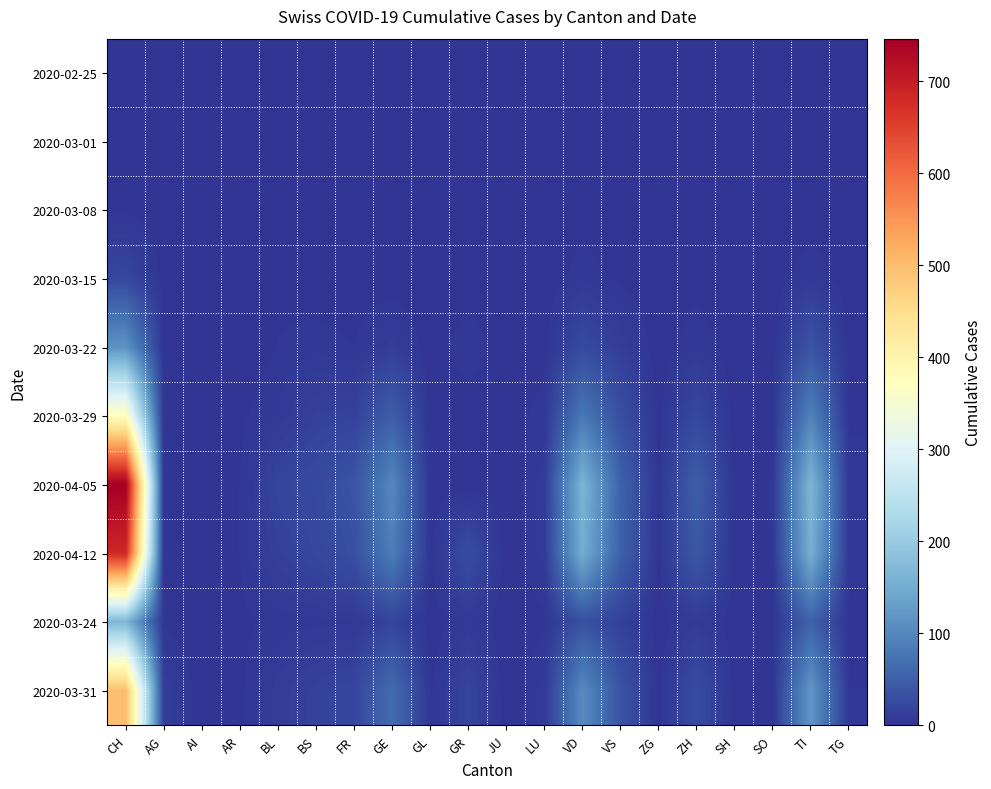

Reading right to left, extract all data points from this chart.

2020-02-25: TG=0	TI=0	SO=0	SH=0	ZH=0	ZG=0	VS=0	VD=0	LU=0	JU=0	GR=0	GL=0	GE=0	FR=0	BS=0	BL=0	AR=0	AI=0	AG=0	CH=0
2020-03-01: TG=0	TI=0	SO=0	SH=0	ZH=0	ZG=0	VS=0	VD=0	LU=0	JU=0	GR=0	GL=0	GE=0	FR=0	BS=0	BL=0	AR=0	AI=0	AG=0	CH=0
2020-03-08: TG=0	TI=0	SO=0	SH=0	ZH=0	ZG=0	VS=0	VD=1	LU=0	JU=0	GR=0	GL=0	GE=0	FR=0	BS=0	BL=1	AR=0	AI=0	AG=0	CH=2
2020-03-15: TG=0	TI=6	SO=0	SH=0	ZH=1	ZG=0	VS=2	VD=5	LU=0	JU=0	GR=0	GL=0	GE=0	FR=0	BS=0	BL=2	AR=0	AI=0	AG=0	CH=21
2020-03-22: TG=0	TI=37	SO=0	SH=0	ZH=6	ZG=0	VS=11	VD=24	LU=1	JU=0	GR=6	GL=0	GE=10	FR=3	BS=5	BL=3	AR=0	AI=0	AG=1	CH=115
2020-03-29: TG=2	TI=93	SO=2	SH=0	ZH=22	ZG=1	VS=31	VD=81	LU=5	JU=0	GR=0	GL=0	GE=49	FR=16	BS=15	BL=6	AR=2	AI=0	AG=0	CH=373
2020-04-05: TG=5	TI=165	SO=3	SH=1	ZH=49	ZG=2	VS=53	VD=162	LU=7	JU=0	GR=0	GL=0	GE=101	FR=37	BS=24	BL=19	AR=3	AI=0	AG=0	CH=746
2020-04-12: TG=5	TI=155	SO=3	SH=1	ZH=41	ZG=2	VS=51	VD=152	LU=7	JU=0	GR=27	GL=2	GE=88	FR=31	BS=21	BL=14	AR=3	AI=0	AG=0	CH=683
2020-03-24: TG=1	TI=53	SO=1	SH=0	ZH=8	ZG=0	VS=14	VD=32	LU=2	JU=0	GR=6	GL=0	GE=17	FR=5	BS=5	BL=4	AR=2	AI=0	AG=2	CH=165
2020-03-31: TG=3	TI=120	SO=2	SH=1	ZH=27	ZG=1	VS=37	VD=104	LU=7	JU=0	GR=19	GL=2	GE=66	FR=20	BS=16	BL=10	AR=2	AI=0	AG=11	CH=498